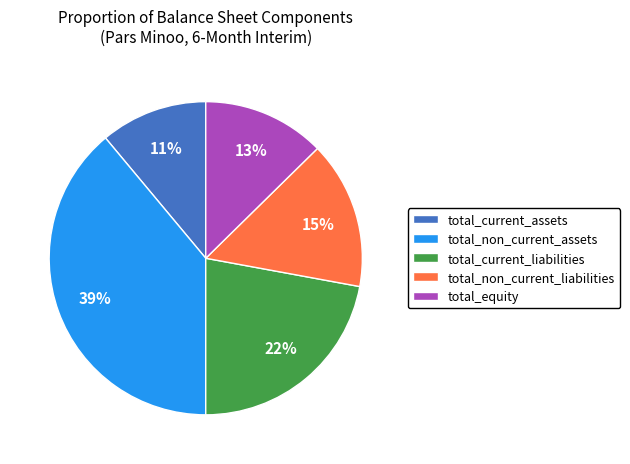

Which category has the biggest portion of the pie?

total_non_current_assets